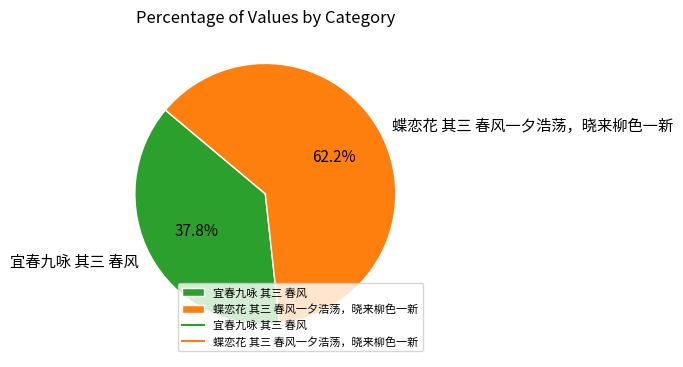

Is it true that 蝶恋花 其三 春风一夕浩荡，晓来柳色一新 is 62% of the pie?

True